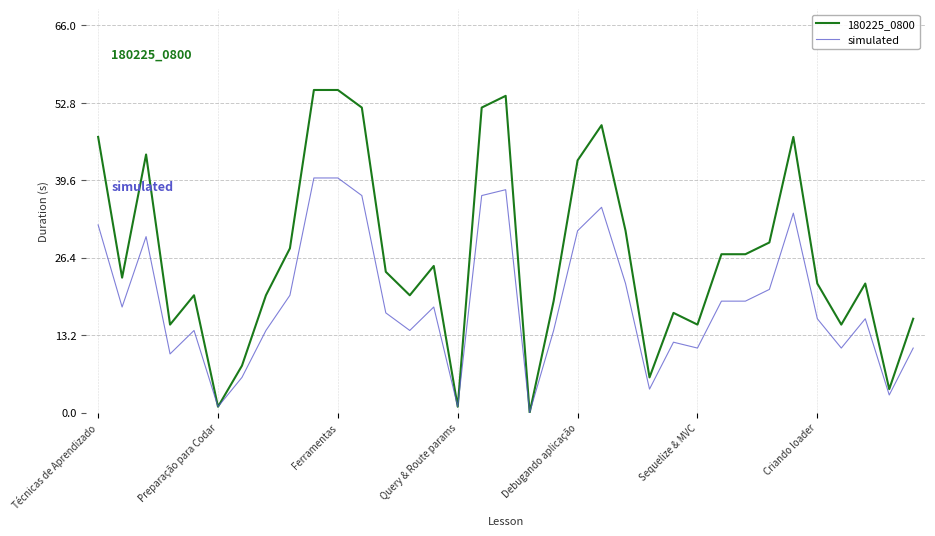

Which series has the largest range (max minus min)?

180225_0800